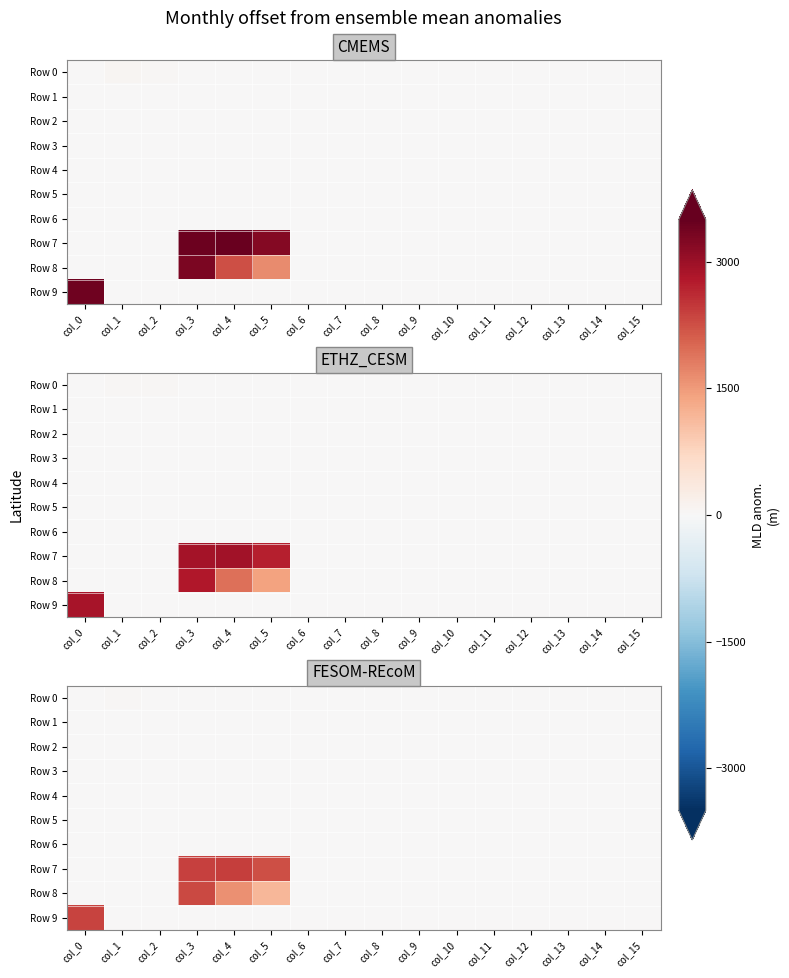

Rank the series at col_6 from lowest to highest value.

Row 0, Row 5, Row 6, Row 8, Row 9, Row 4, Row 2, Row 3, Row 1, Row 7